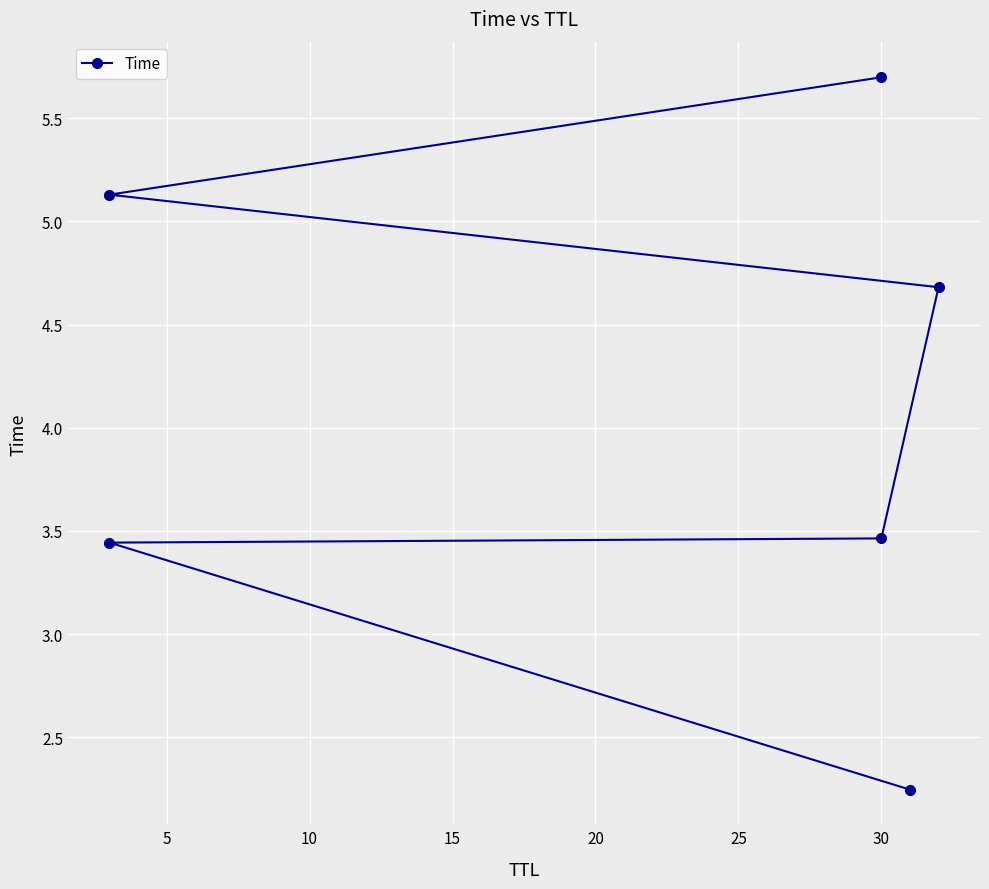

The value at 5 is 3.4. True or false?

True